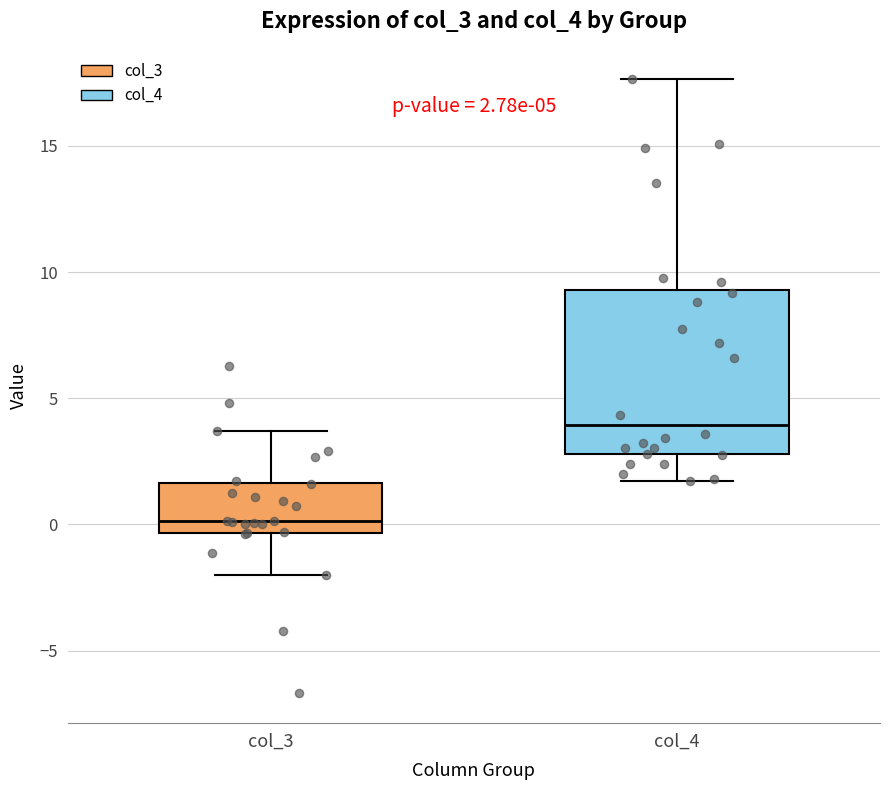

Which box has the lowest median line?

col_3